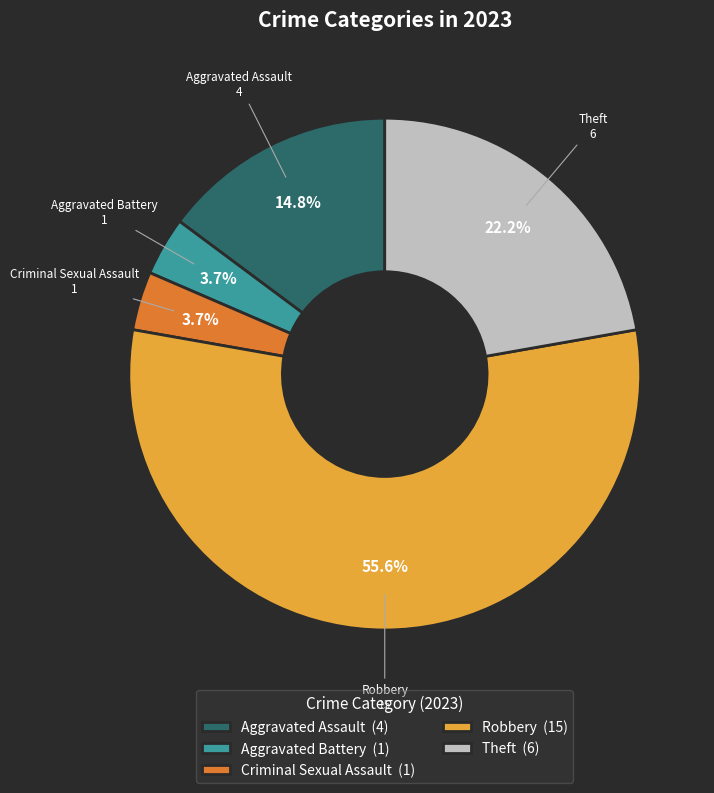

True or false: Robbery accounts for 56% of the total.

True